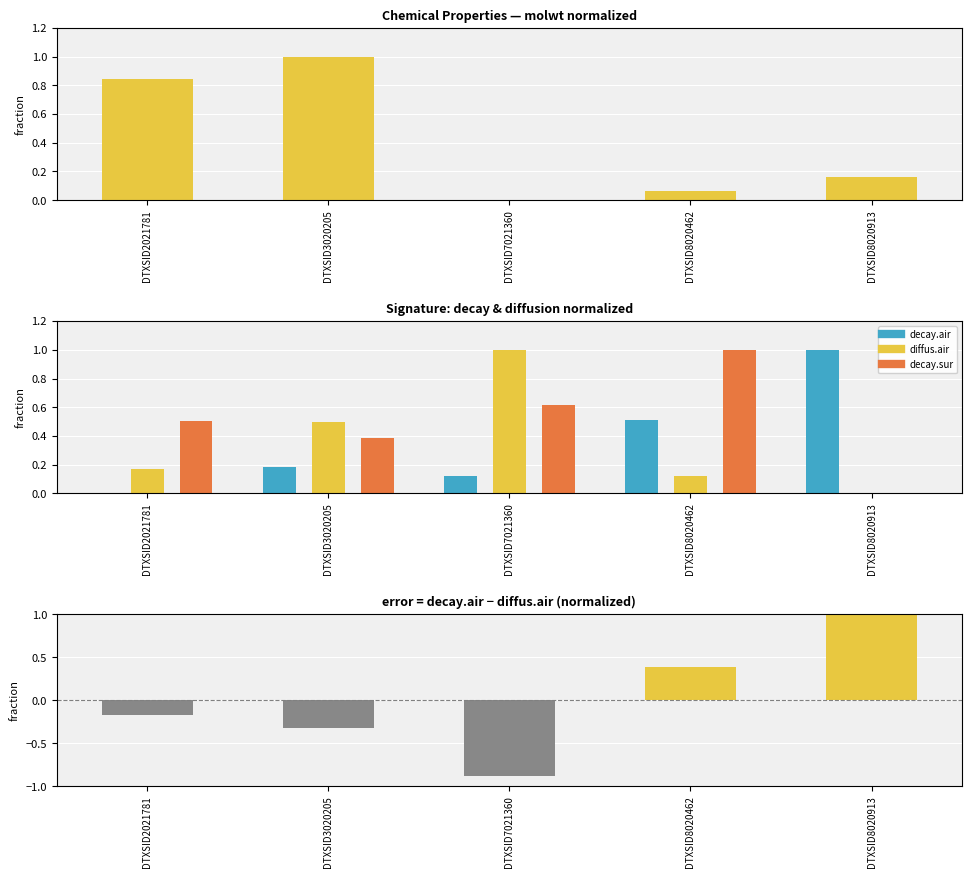

Are the bars grouped side by side (vs. stacked)?

Yes